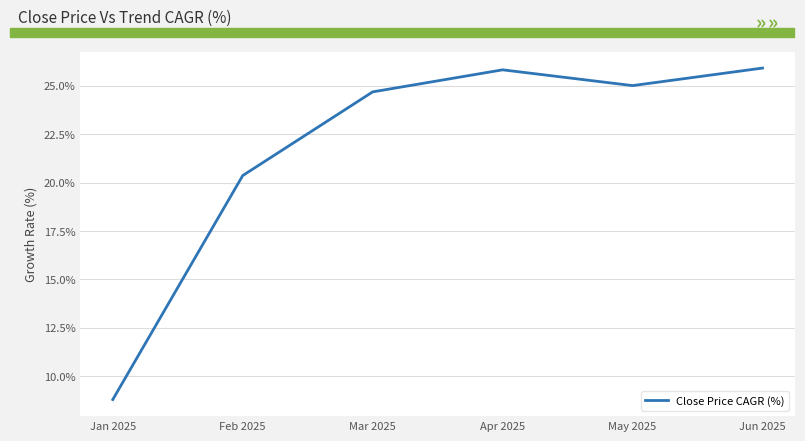

What is the approximate value at Jan 2025?

8.8